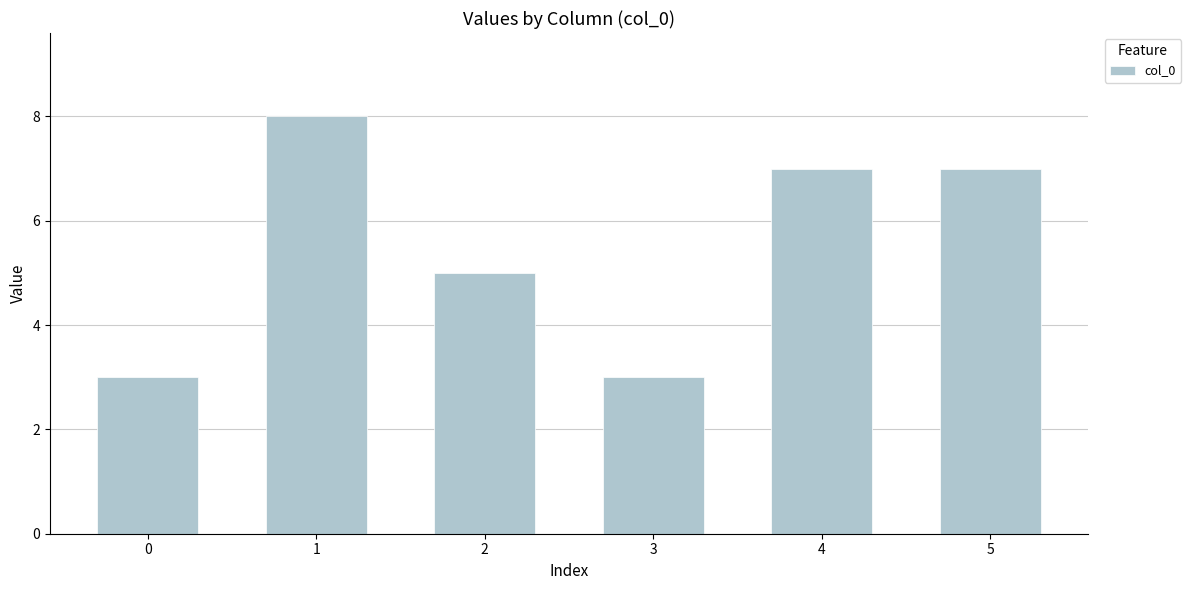

Are the bars horizontal?

No